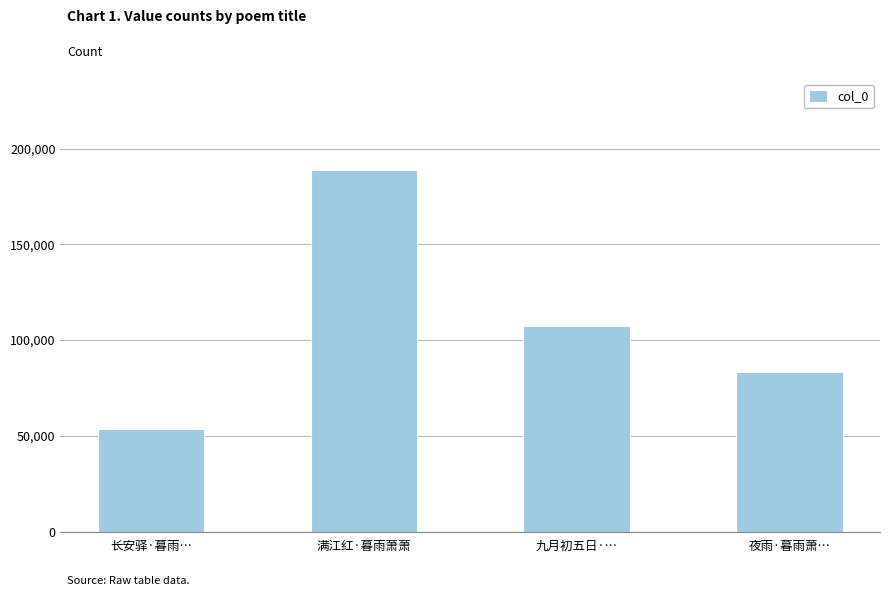

Count the values in the range 83419 to 189024.

3